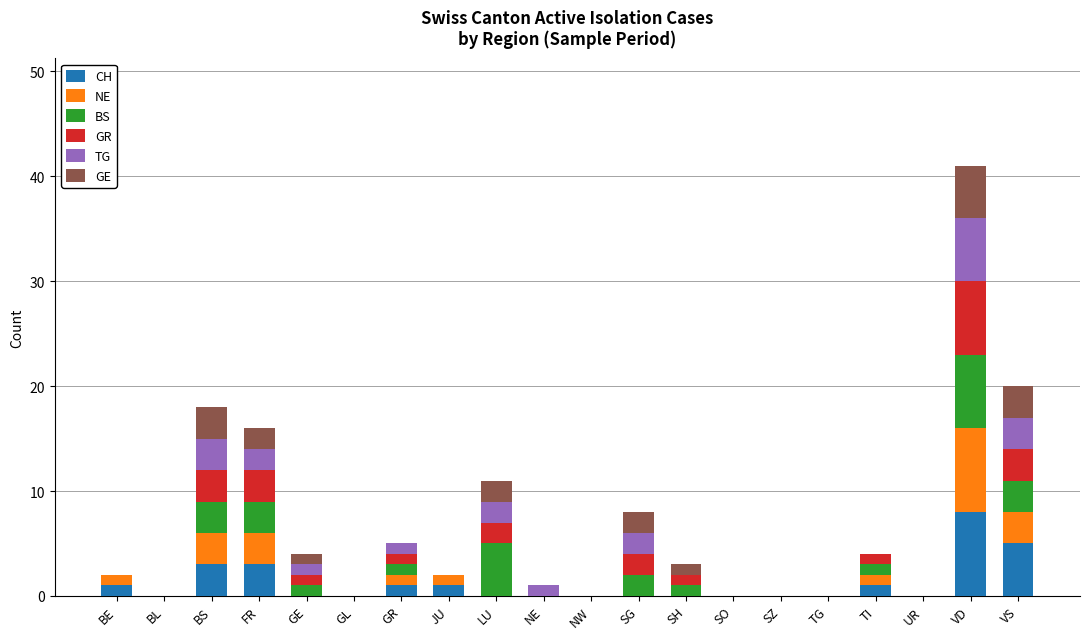

The CH series shows 0 at UR. True or false?

True